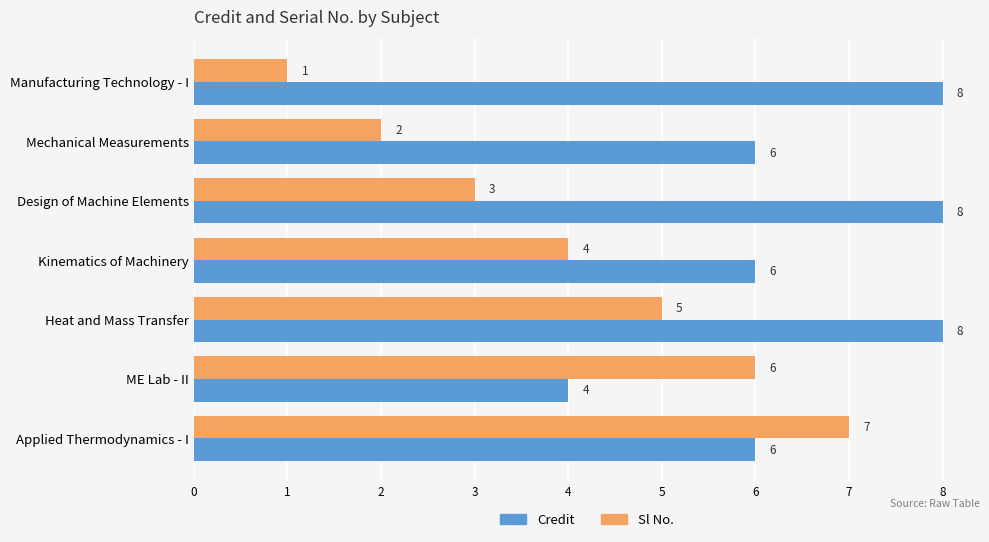

How many Sl No. values are between 2 and 6?

5